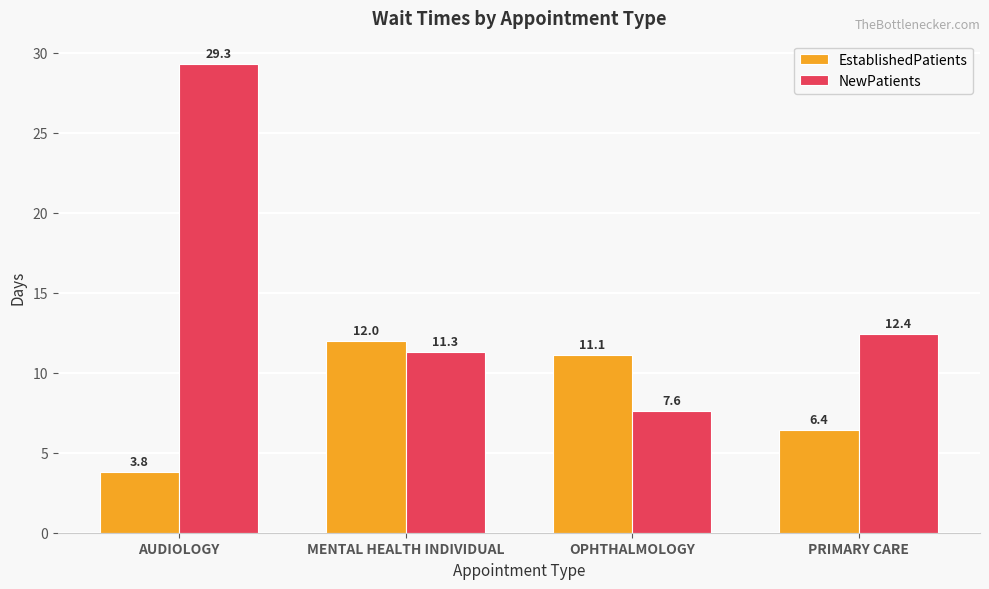

What is the difference between the second highest and second lowest values in the EstablishedPatients series?

4.7